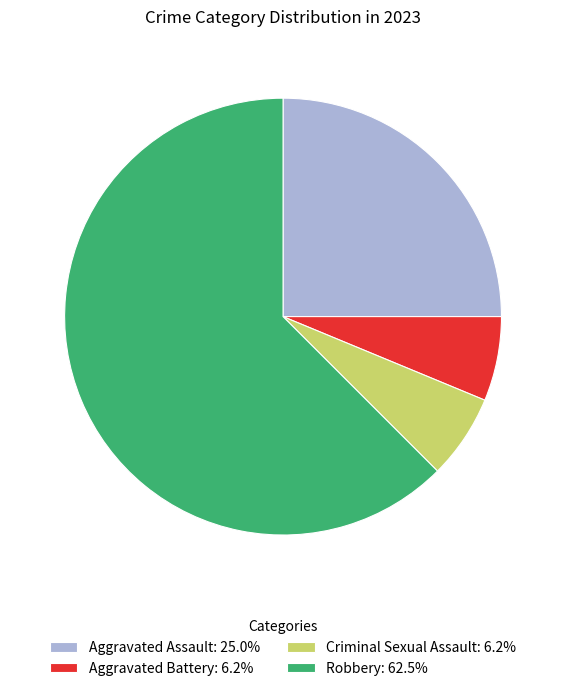

Combined, do Robbery: 62.5% and Aggravated Battery: 6.2% account for over 50%?

Yes